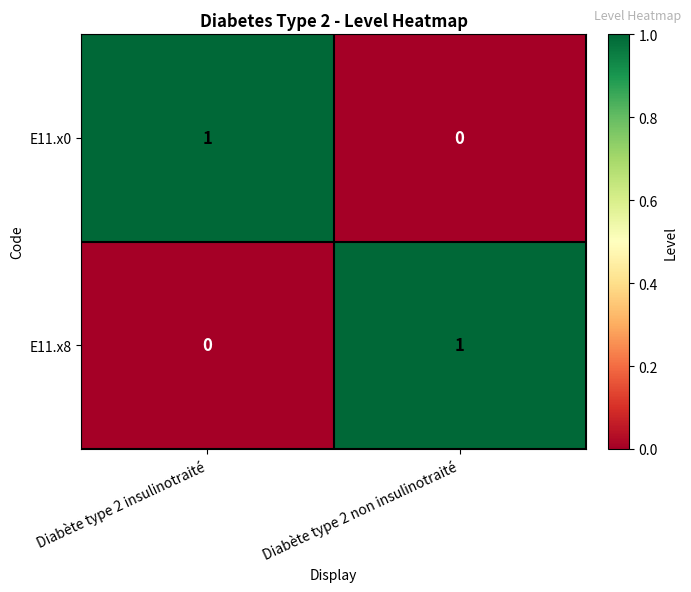

The E11.x0 series shows 0 at Diabète type 2 non insulinotraité. True or false?

True